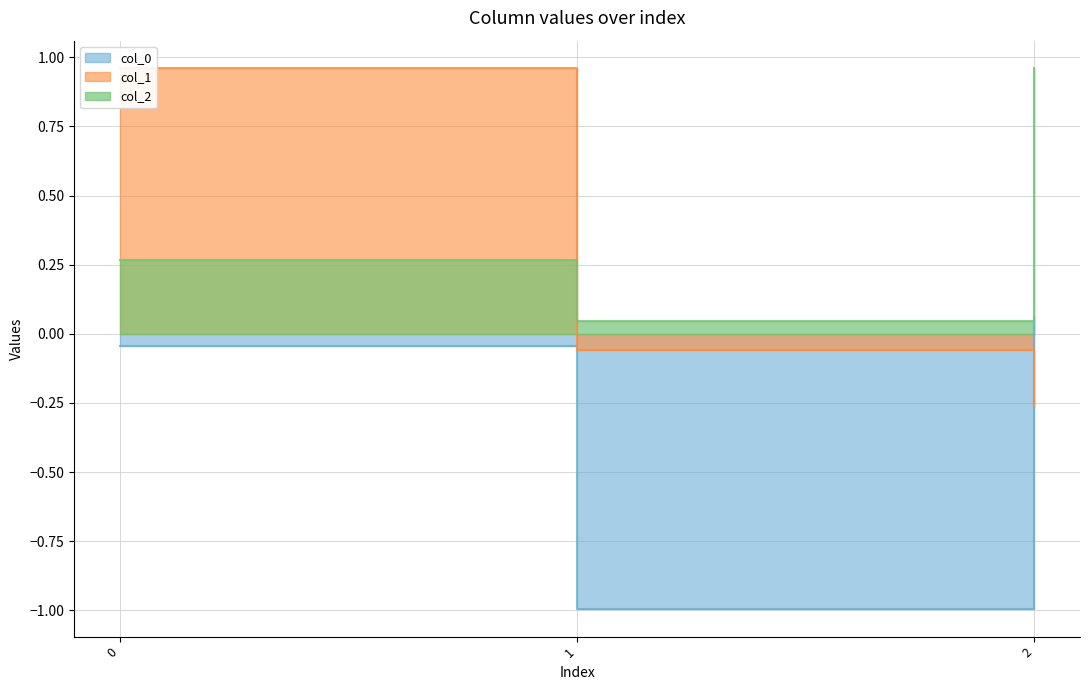

Which series has the widest spread of values?

col_1